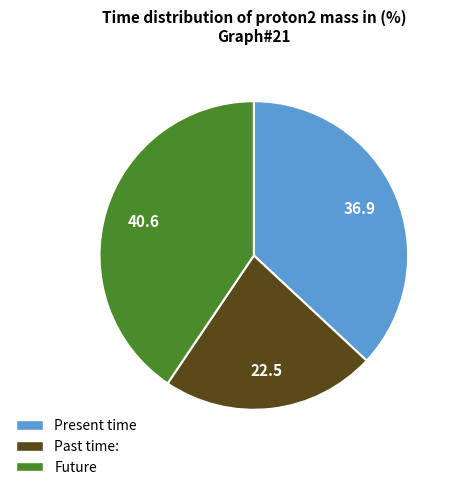

Is there a majority slice in this chart?

No